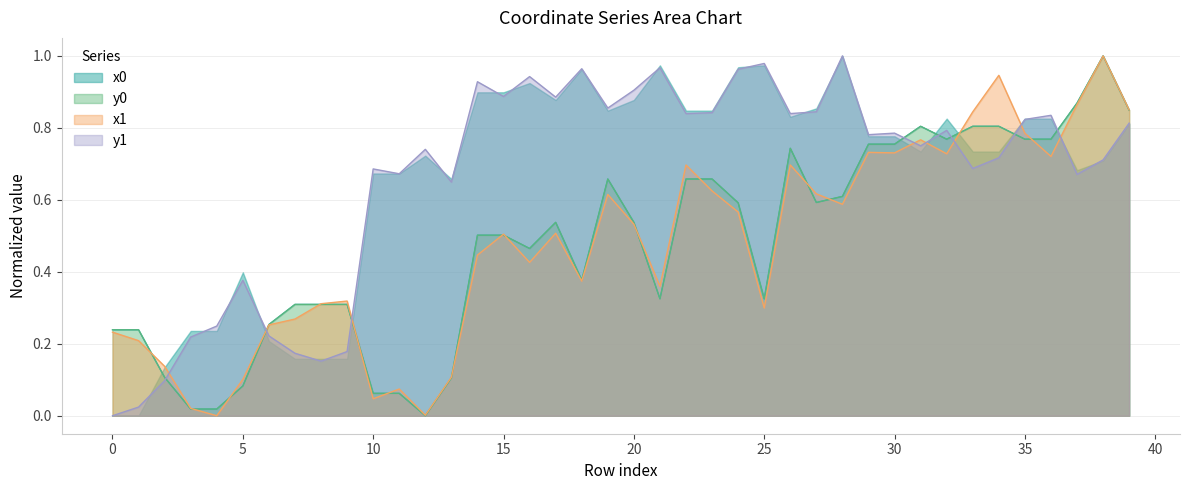

What is the difference between the maximum and minimum values in the x0 series?

1.0